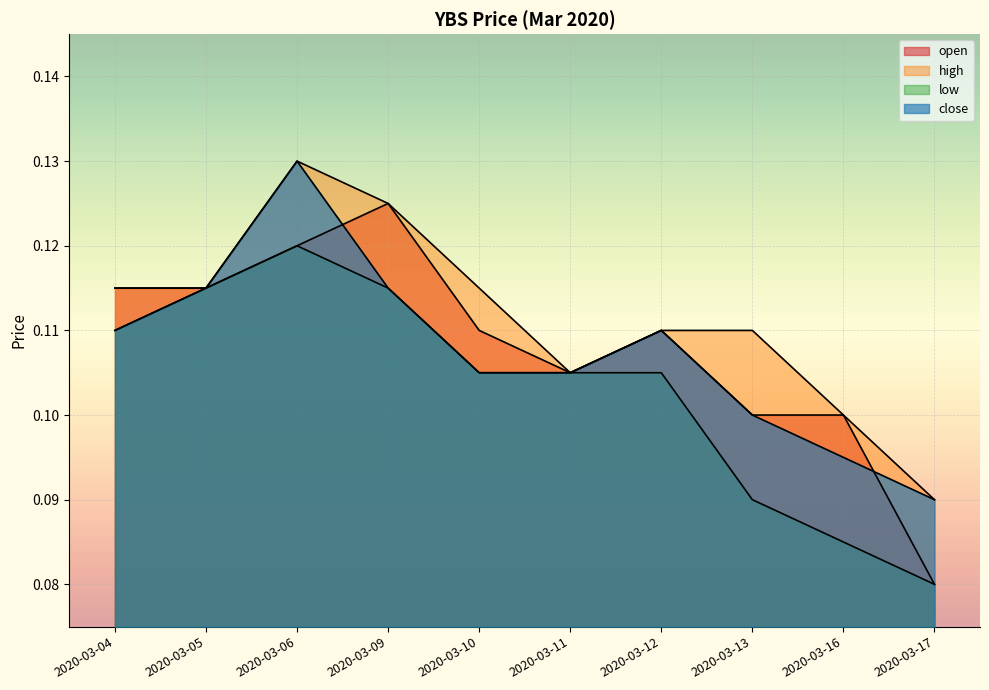

What is the value of the close point at the 3rd from the left?

0.1